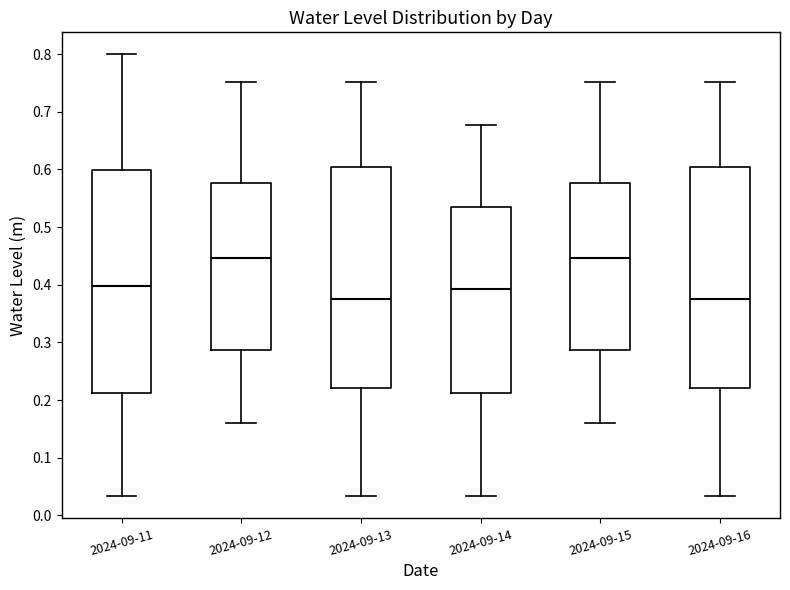

Reading left to right, transcribe this box plot: for each box, give where its median line is, the range the box spans, and where its two whiskers end, as read against the y-axis. The values are not printed on the chart, so give them approximately, as read against the axis.

2024-09-11: median 0.40, box 0.21 to 0.60, whiskers 0.03 to 0.80
2024-09-12: median 0.45, box 0.29 to 0.58, whiskers 0.16 to 0.75
2024-09-13: median 0.38, box 0.22 to 0.60, whiskers 0.03 to 0.75
2024-09-14: median 0.39, box 0.21 to 0.53, whiskers 0.03 to 0.68
2024-09-15: median 0.45, box 0.29 to 0.58, whiskers 0.16 to 0.75
2024-09-16: median 0.38, box 0.22 to 0.60, whiskers 0.03 to 0.75